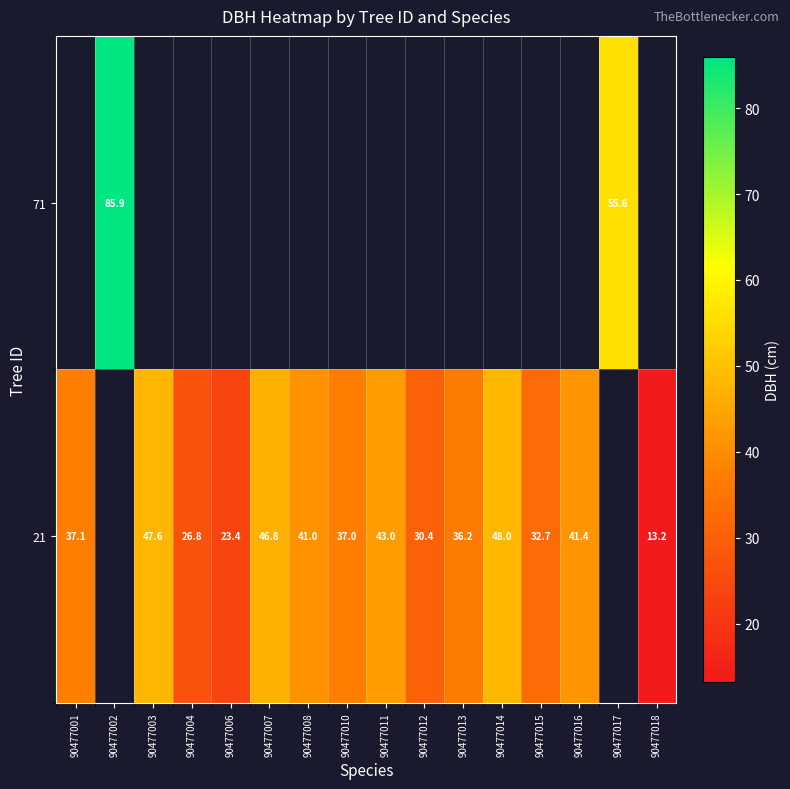

How many data points in 21 are less than 37?

6